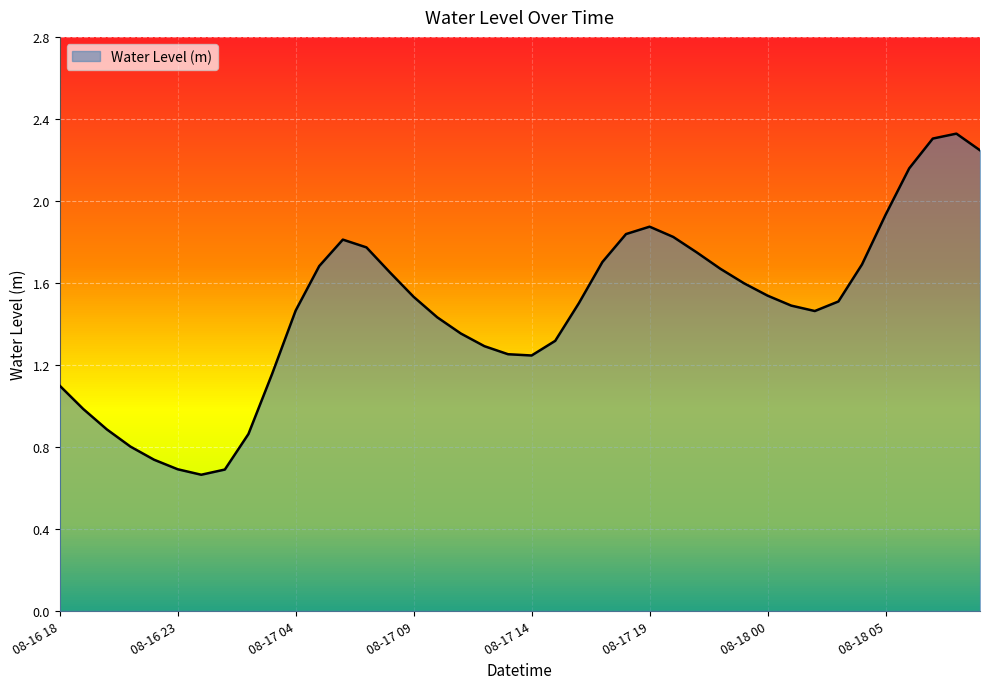

Is this an area chart (filled region under the line)?

Yes